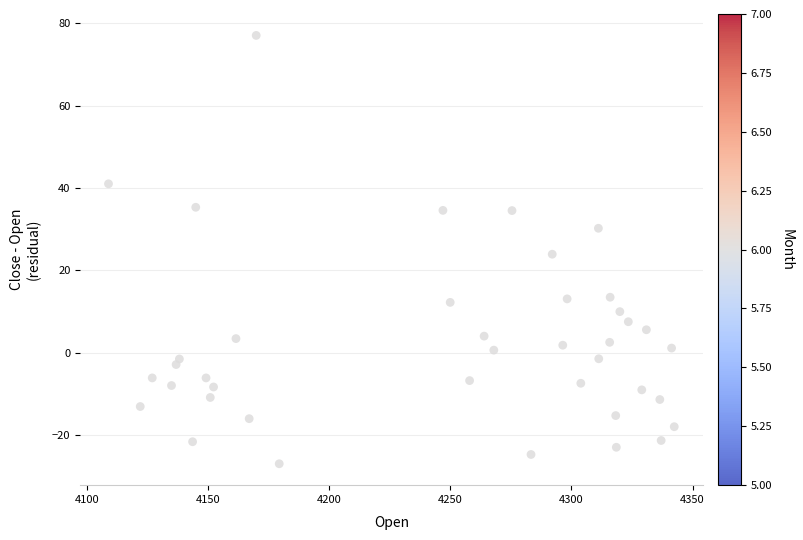

What is the range of Y values (max minus min)?

104.0